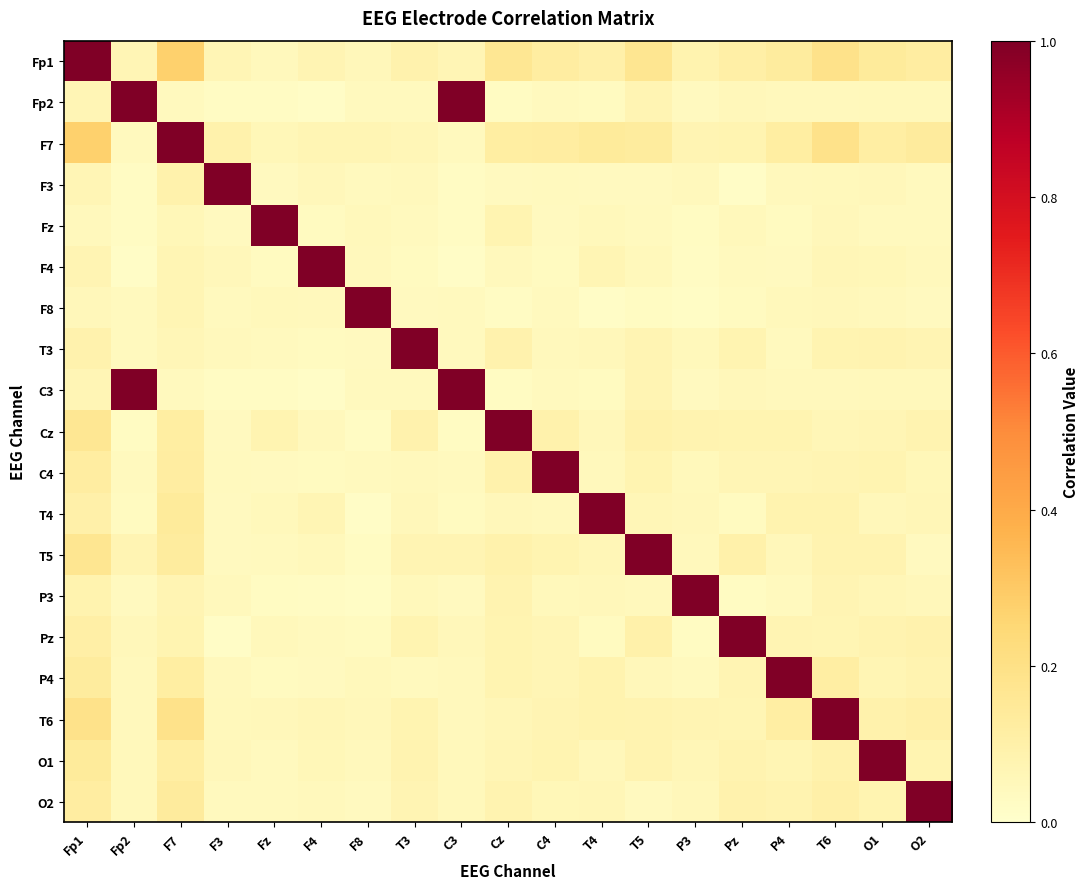

At how many categories does at least one series exceed 0?

19